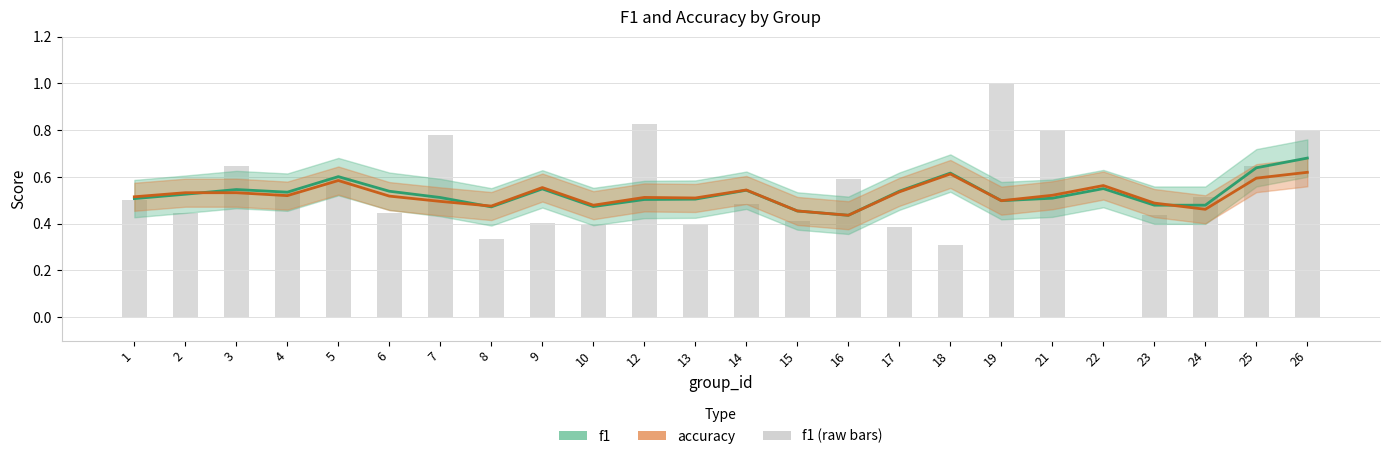

What is the value of the accuracy bar at the 3rd from the left?

0.5